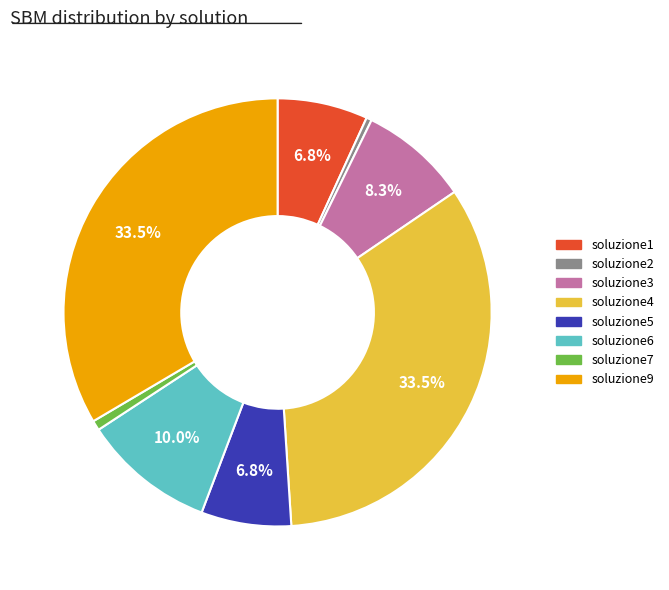

True or false: soluzione7 accounts for 8% of the total.

False